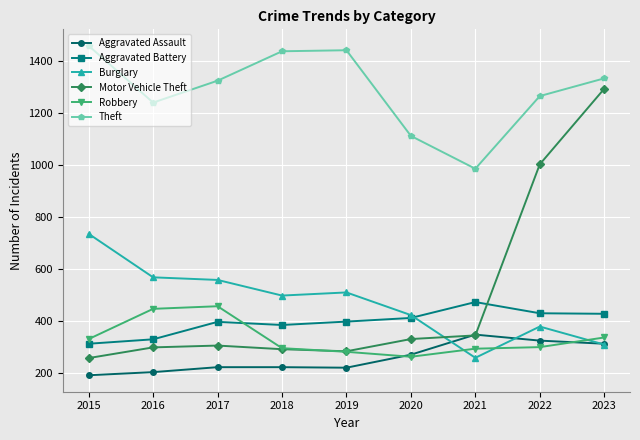

Is the value of Theft at 2016 greater than the value of Aggravated Battery at 2021?

Yes